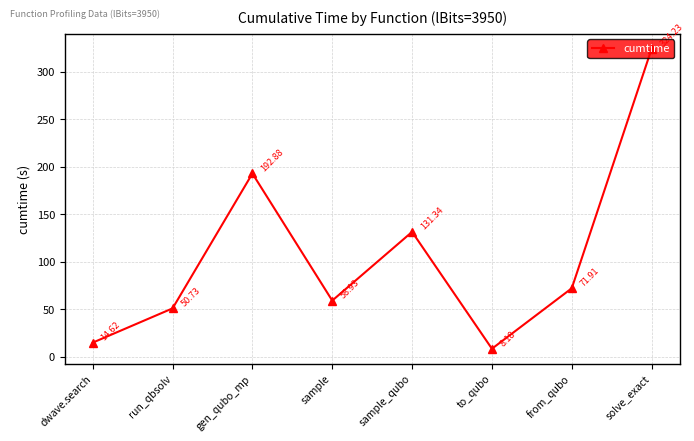

What value does the data have at run_qbsolv?

50.7